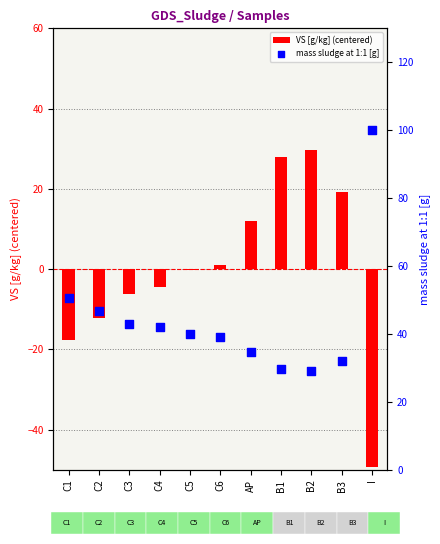

Which series contains the highest Y value?

mass sludge at 1:1 [g]